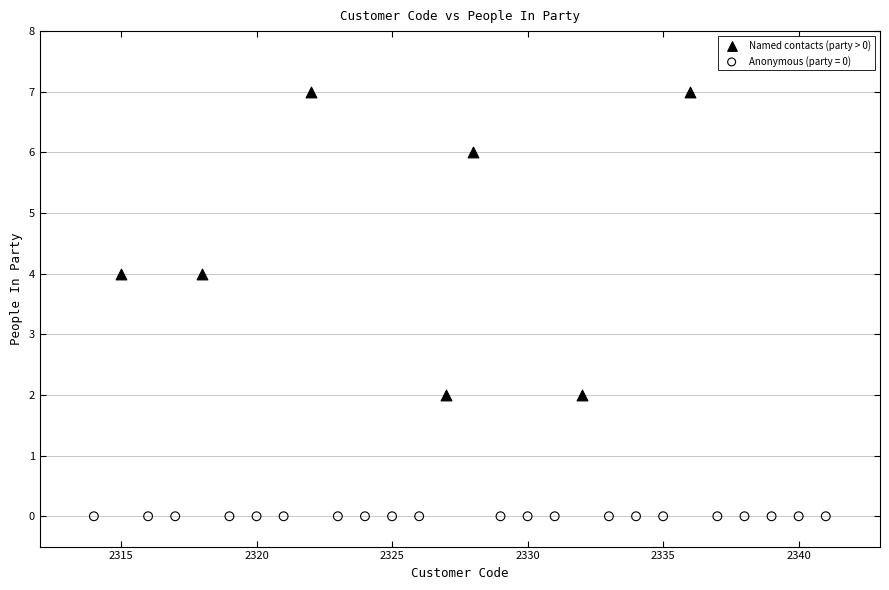

Which series reaches the minimum Y coordinate?

Anonymous (party = 0)